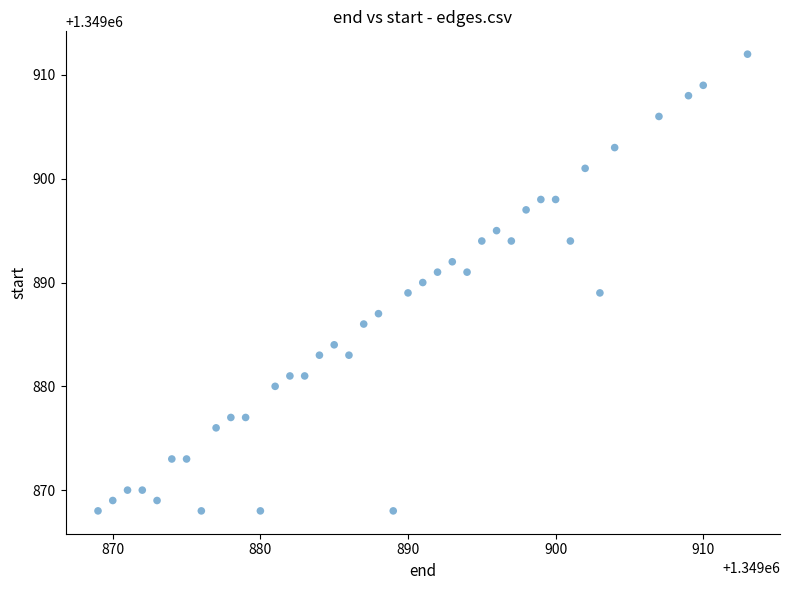

What is the range of Y values (max minus min)?

44